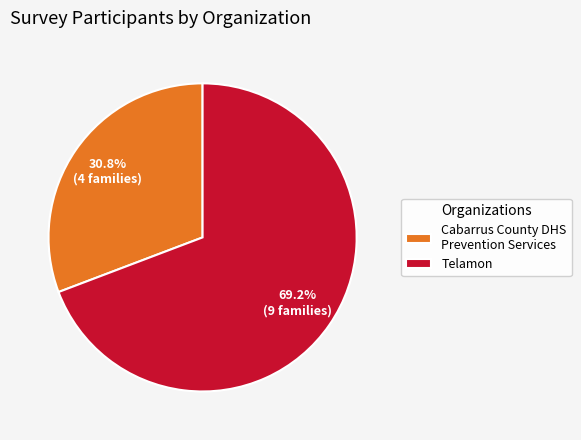

How much of the chart is everything except Cabarrus County DHS Prevention Services?

69.2%